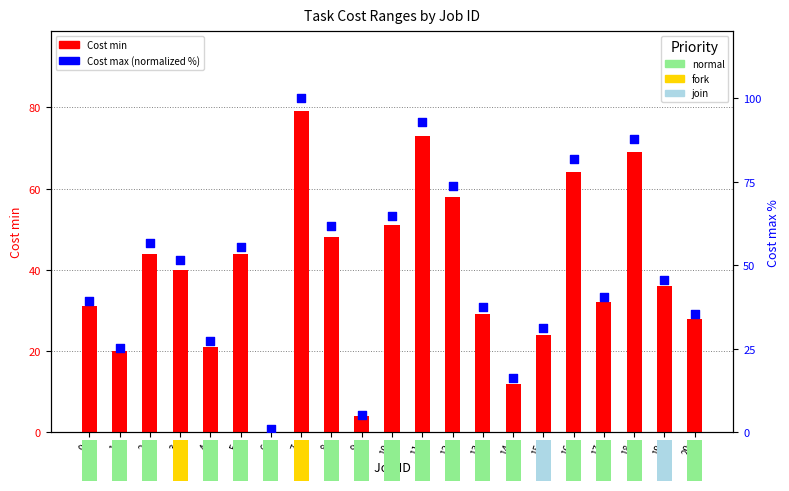

At which category is the sum across all series the highest?

7